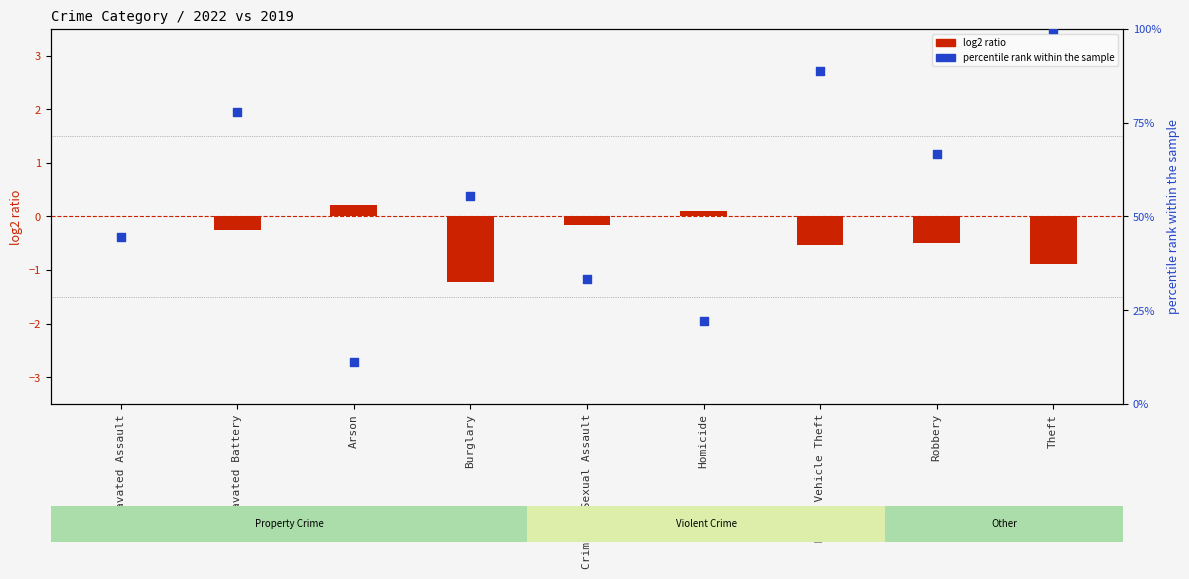

What are all the series names shown in the legend?

log2 ratio (2022 vs 2019), percentile rank within the sample